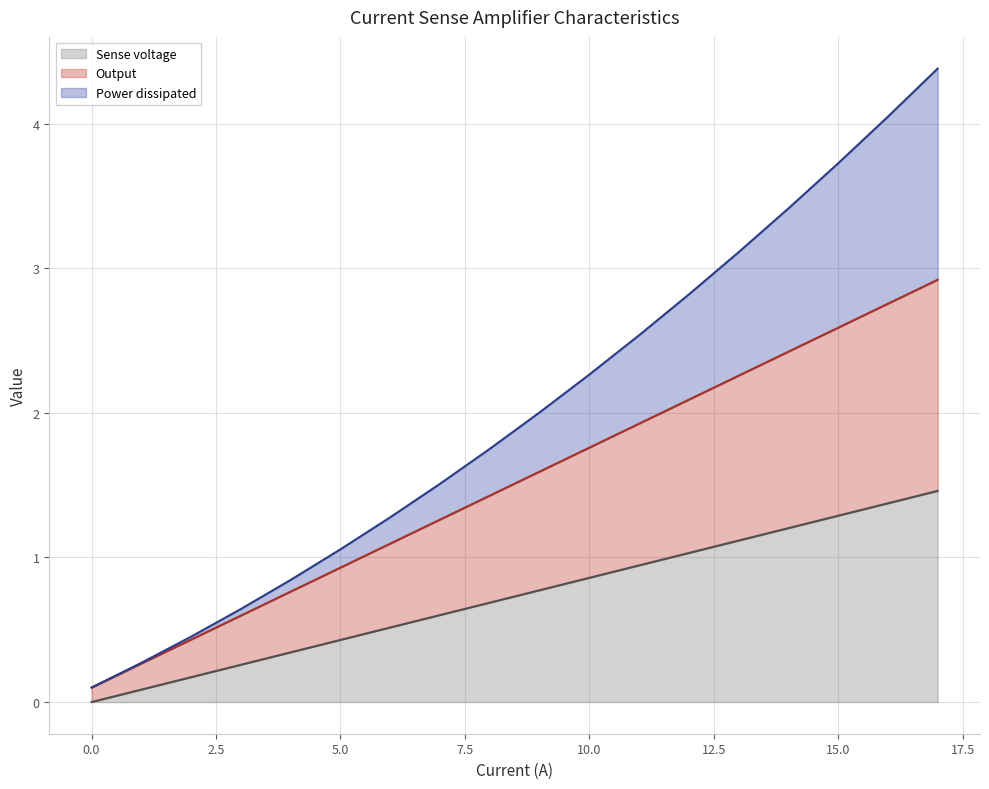

What is the maximum value for Sense voltage?

1.5